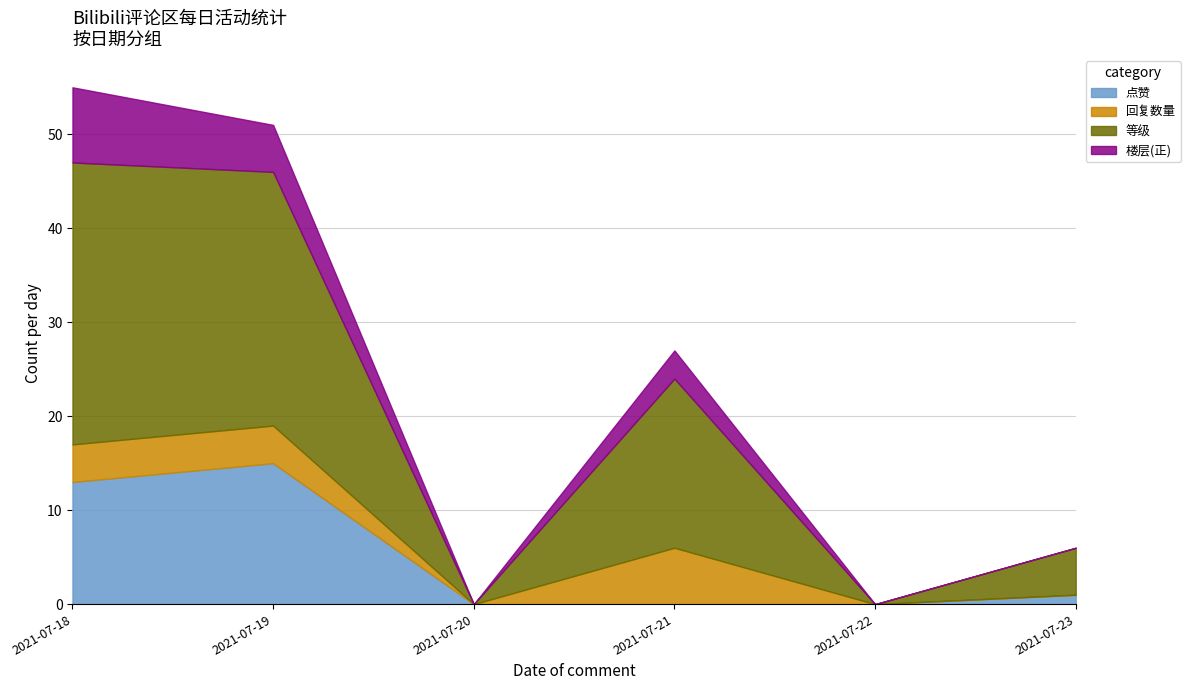

What is the highest value of the 点赞 series?

15